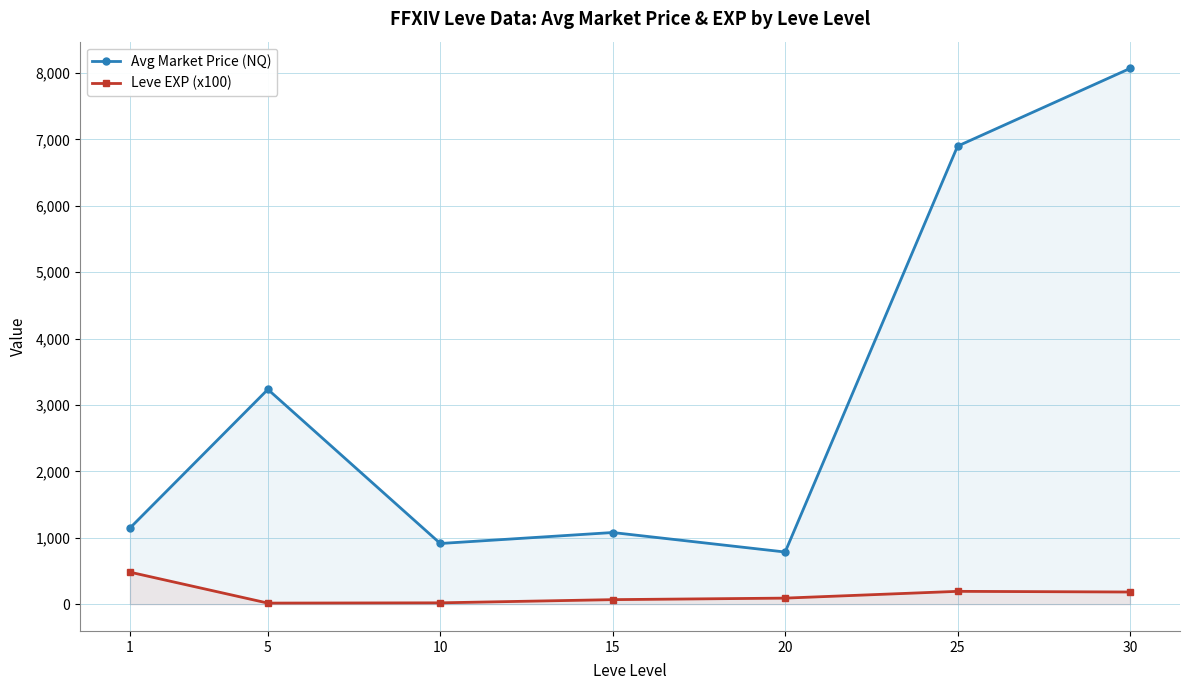

Which has a higher value, 1 or 15?

1